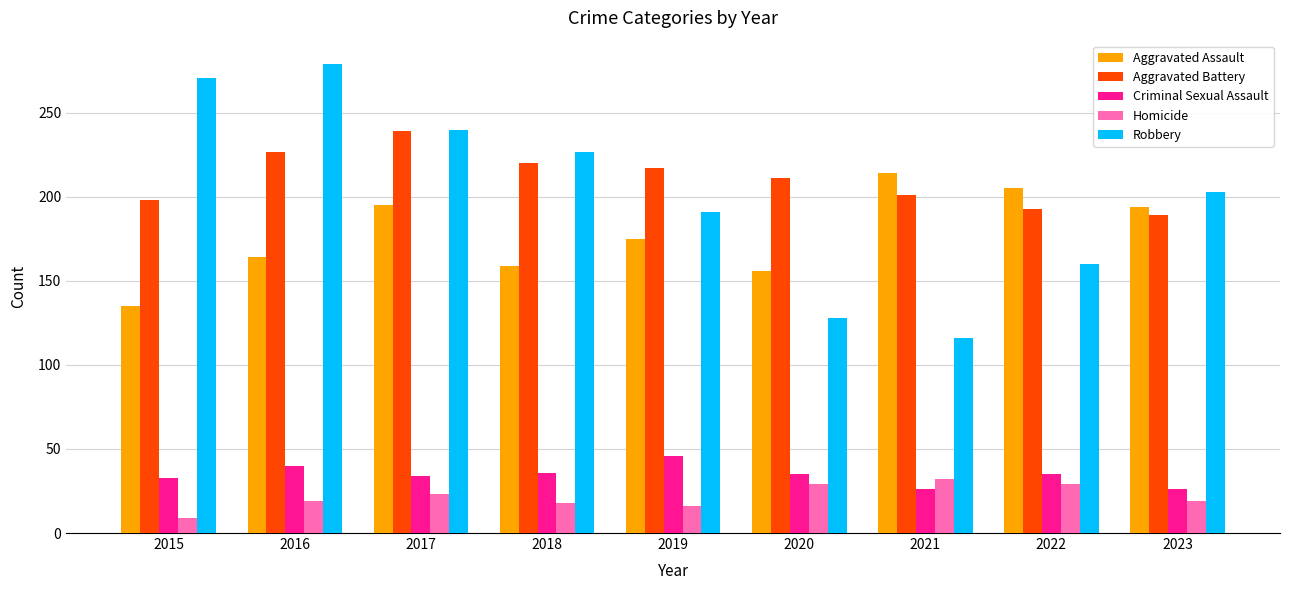

Is it true that Robbery equals 160 at 2022?

True